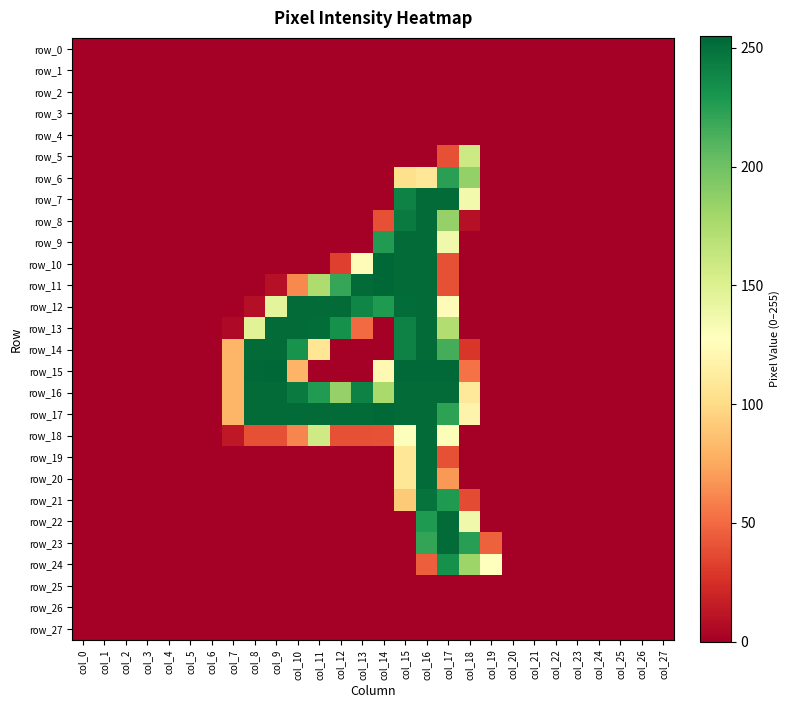

True or false: row_9 has a value of 0 at col_27.

True